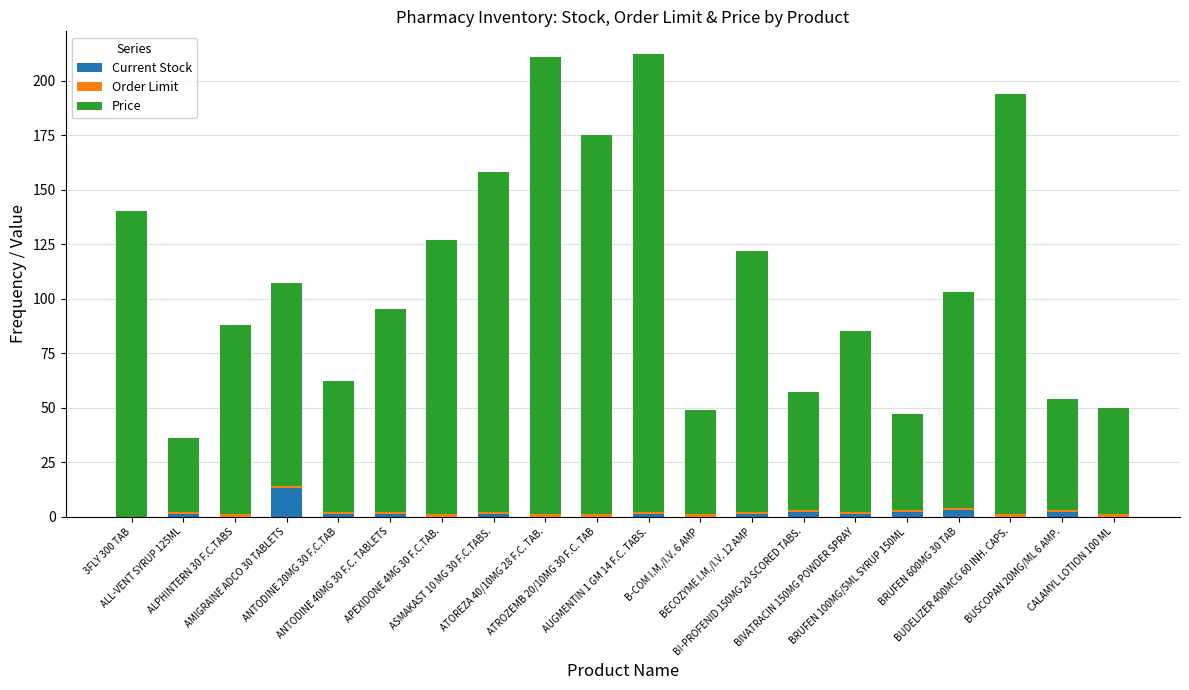

How many series are shown in this chart?

3